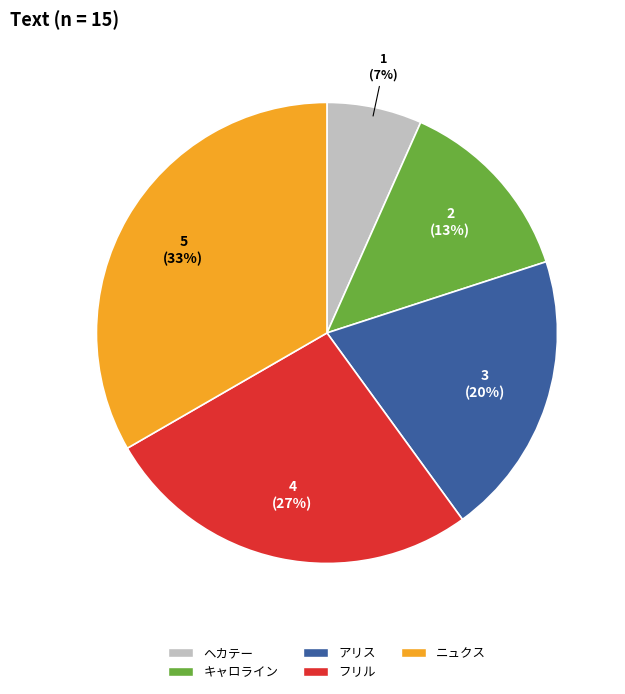

Which category has the smallest portion of the pie?

ヘカテー